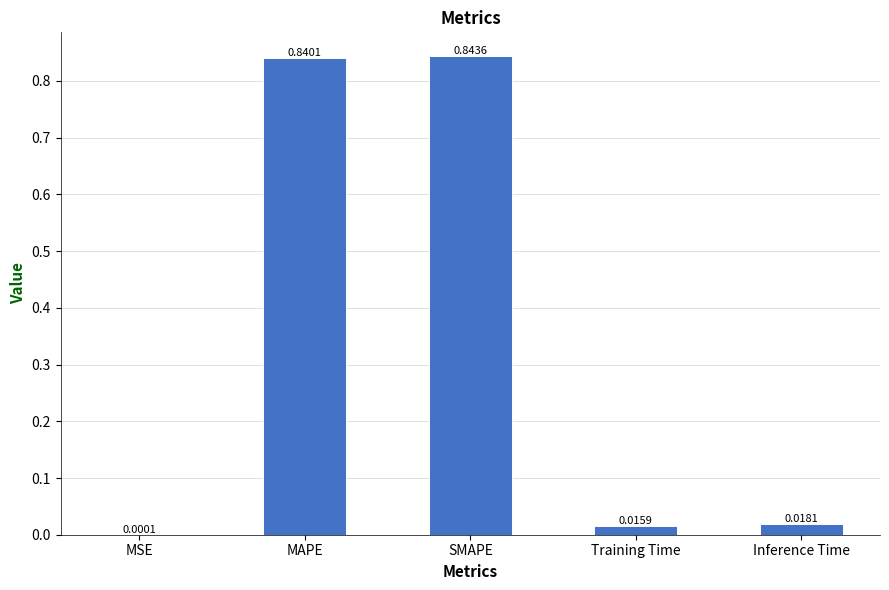

At which category does the chart reach its peak across all series?

SMAPE